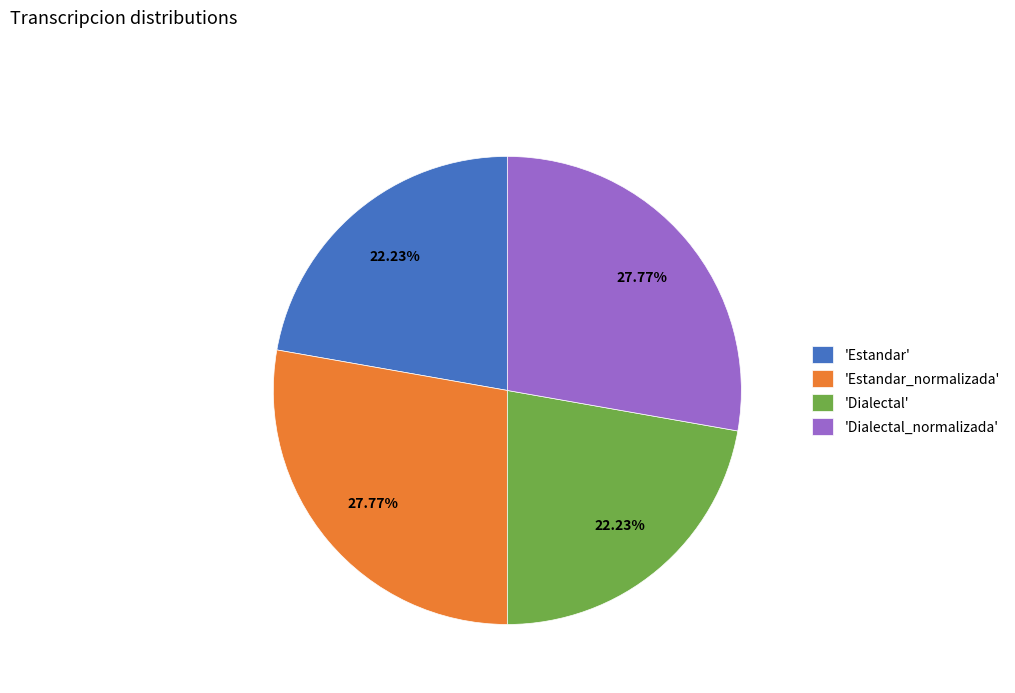

Does 'Estandar_normalizada' account for over 50% of the chart?

No